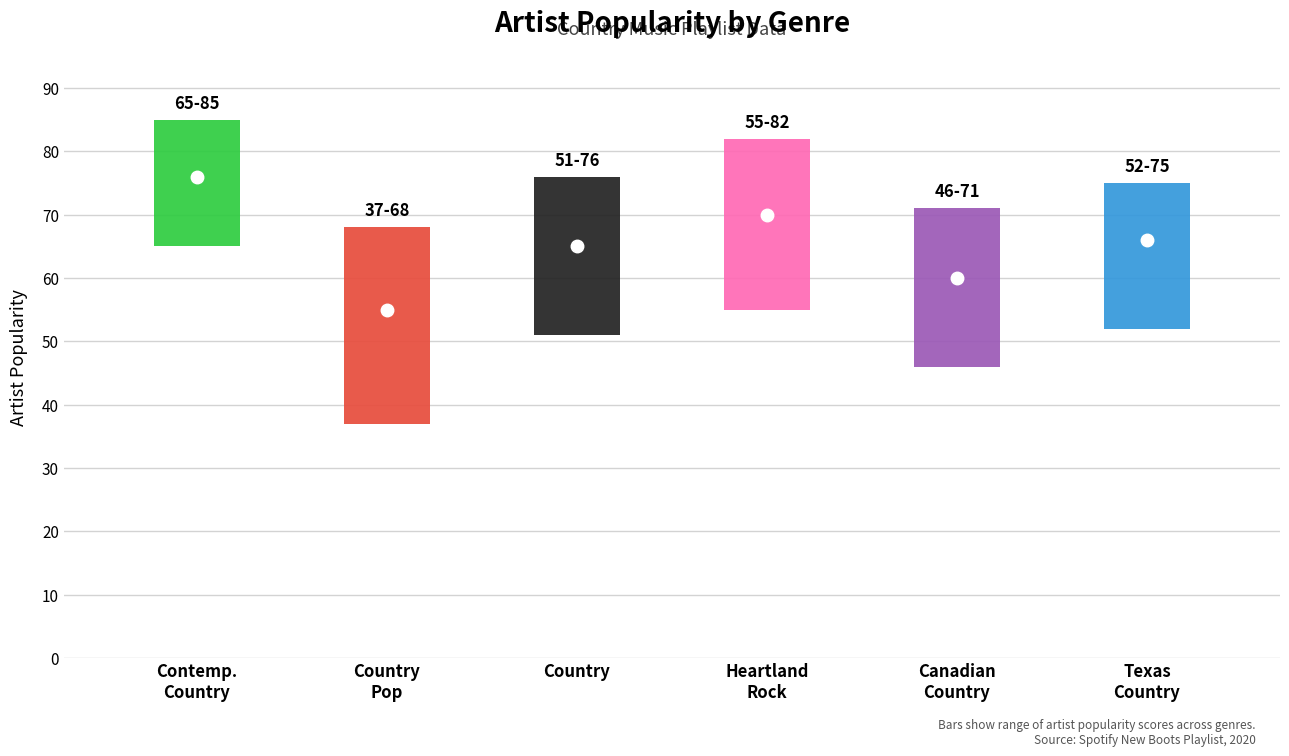

Where does the Artist_Popularity series first go above 66?

contemporary country